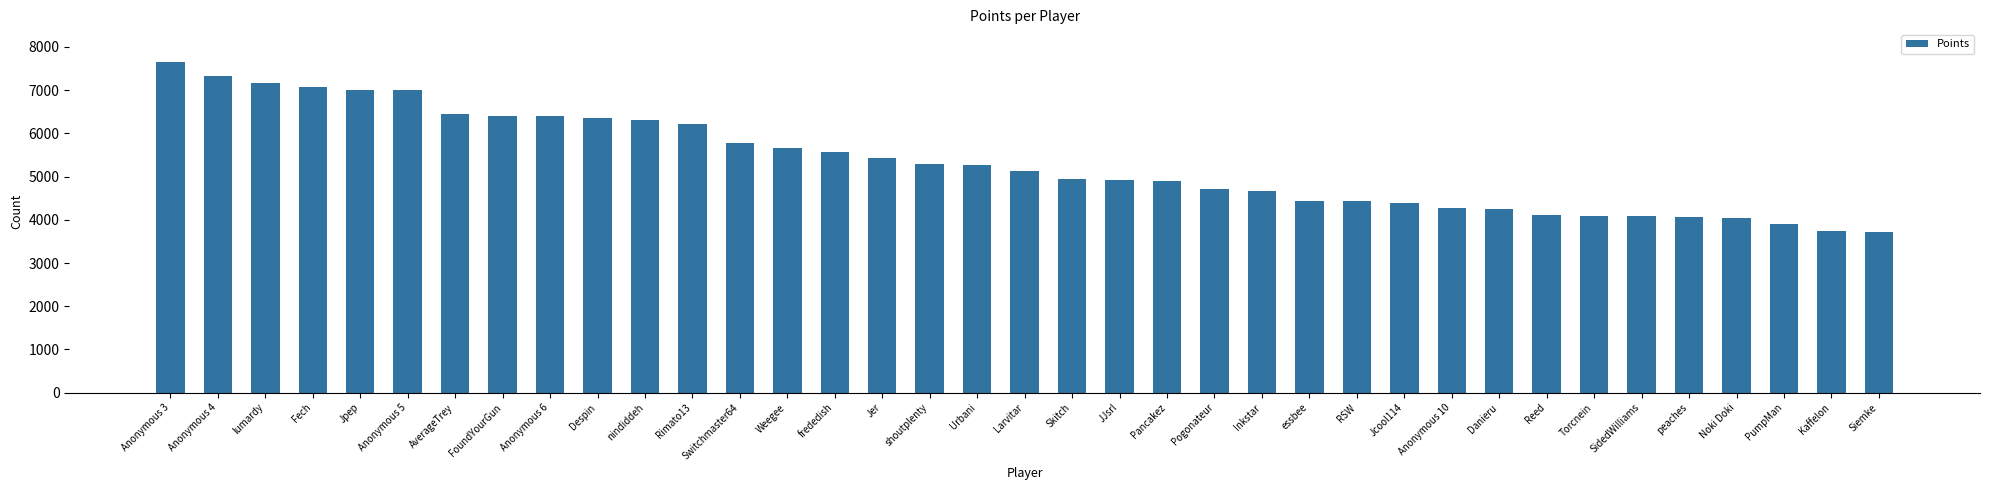

What is the value of the 11th bar from the left?

6301